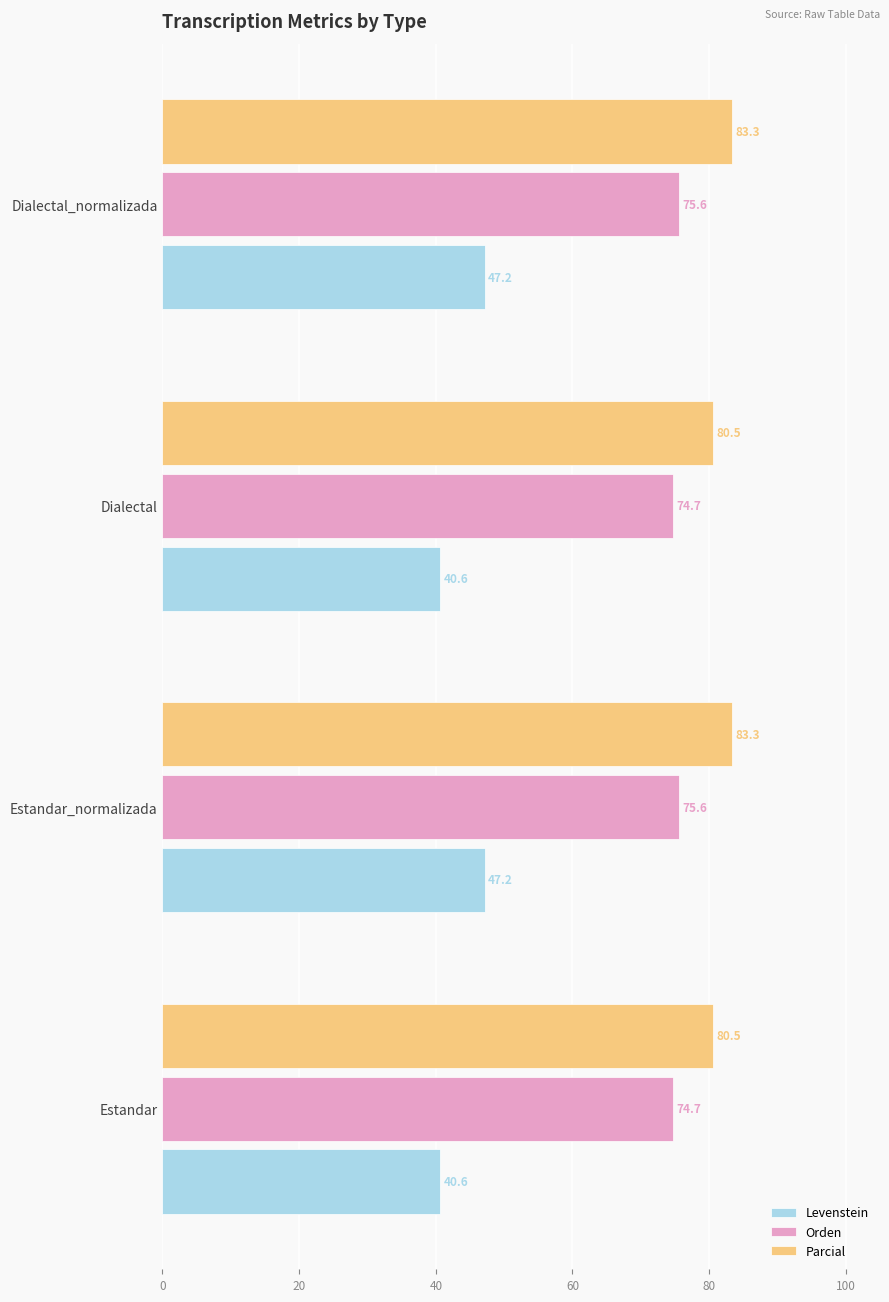

Is it true that Orden equals 74.7 at Estandar?

True